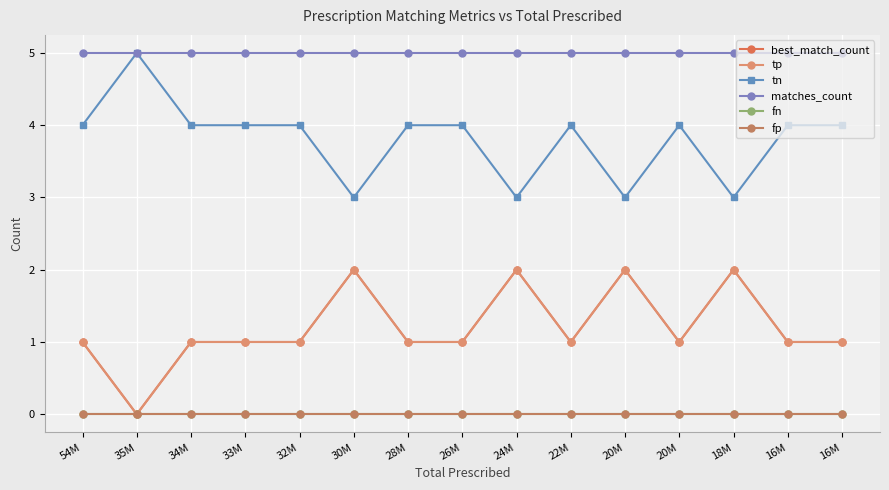

True or false: fp has more than 2 interior local peaks.

False